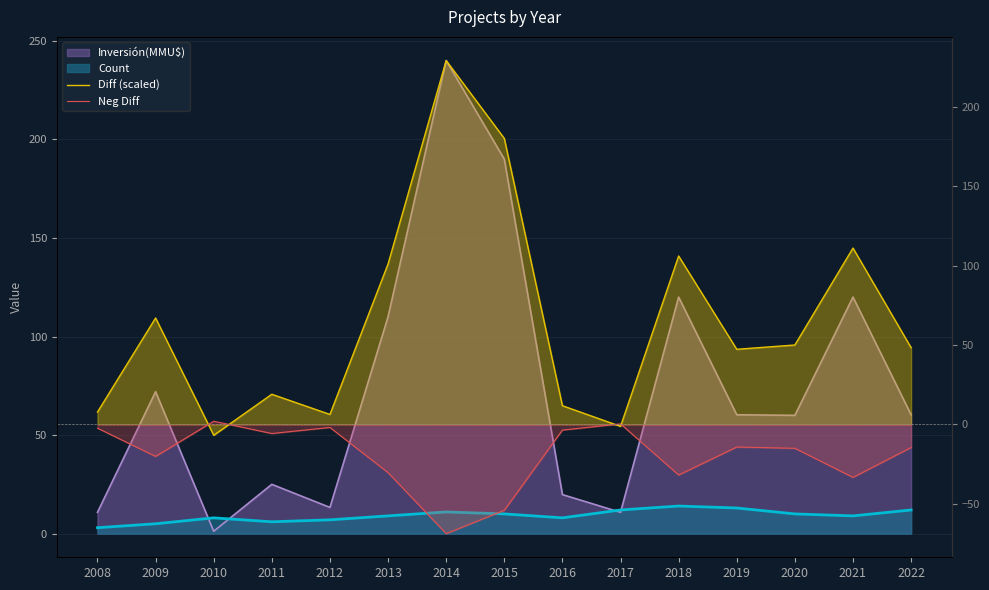

How many values in Diff (scaled) are below zero?

2